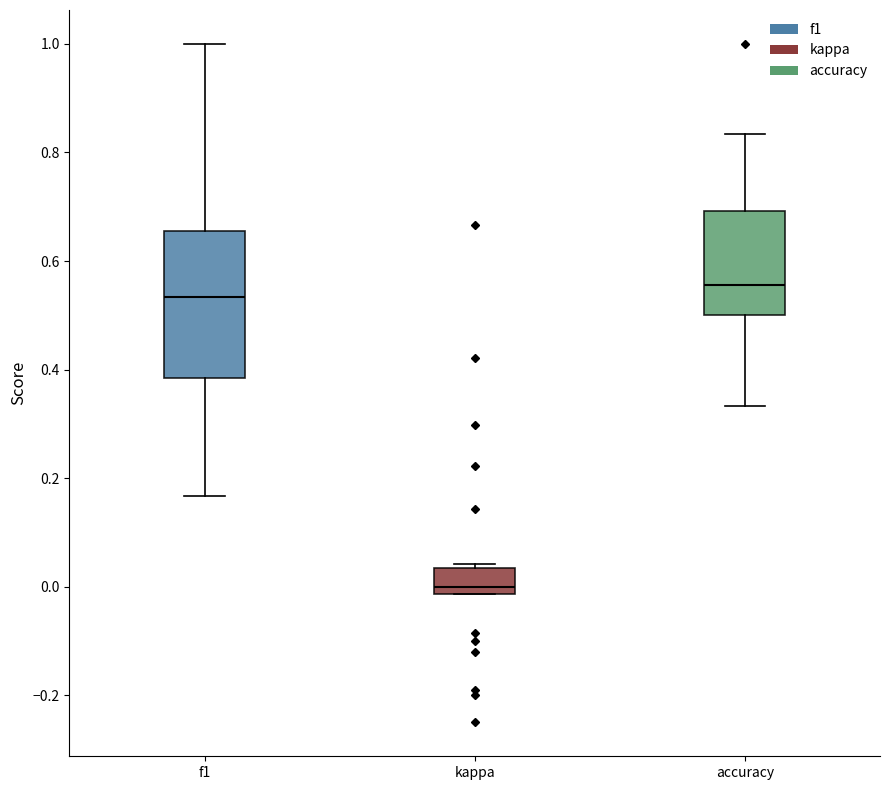

Which box has the lowest median line?

kappa